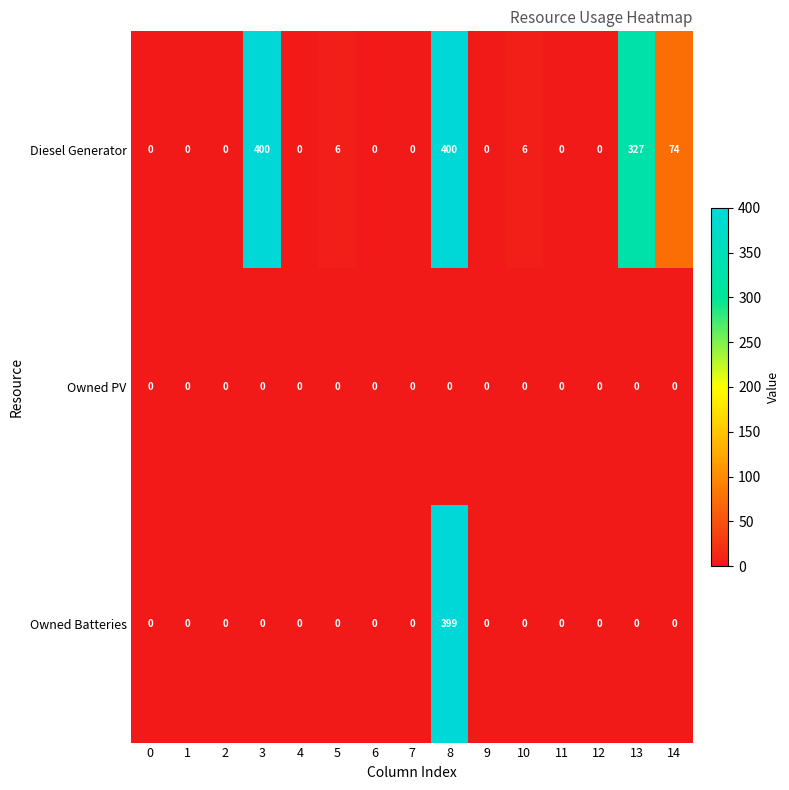

Rank the series by their average value, from highest to lowest.

Diesel Generator, Owned Batteries, Owned PV